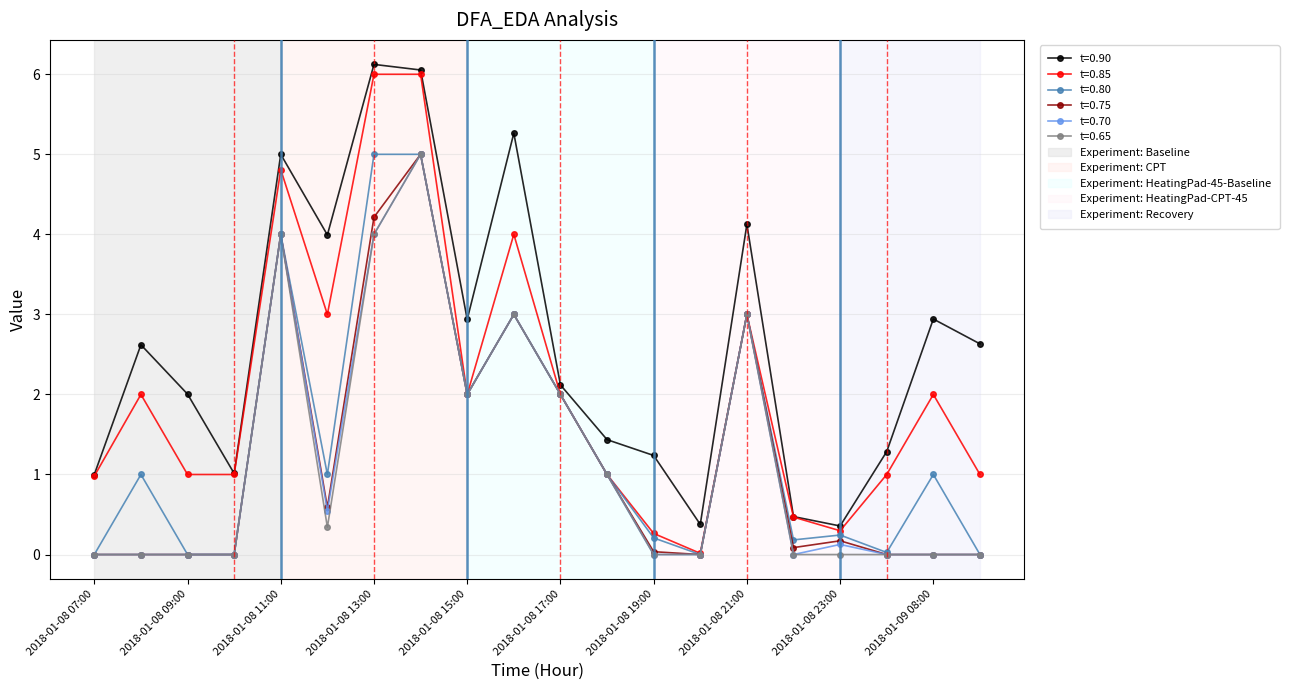

What is the maximum value for t=0.85?

6.0